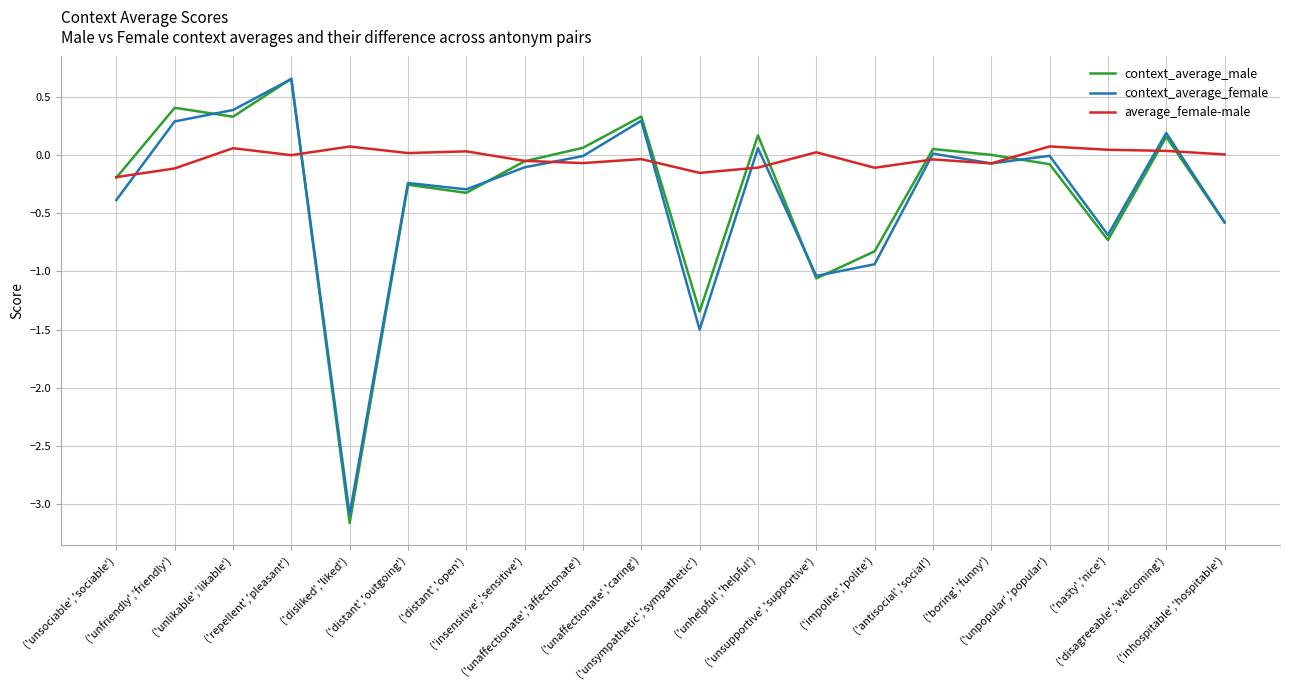

Which series has the largest range (max minus min)?

context_average_male